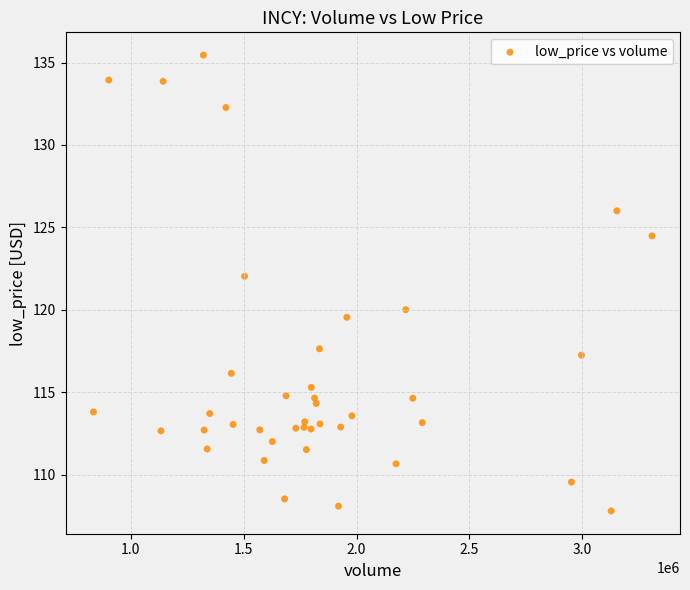

What is the range of X values (max minus min)?

2473430.0